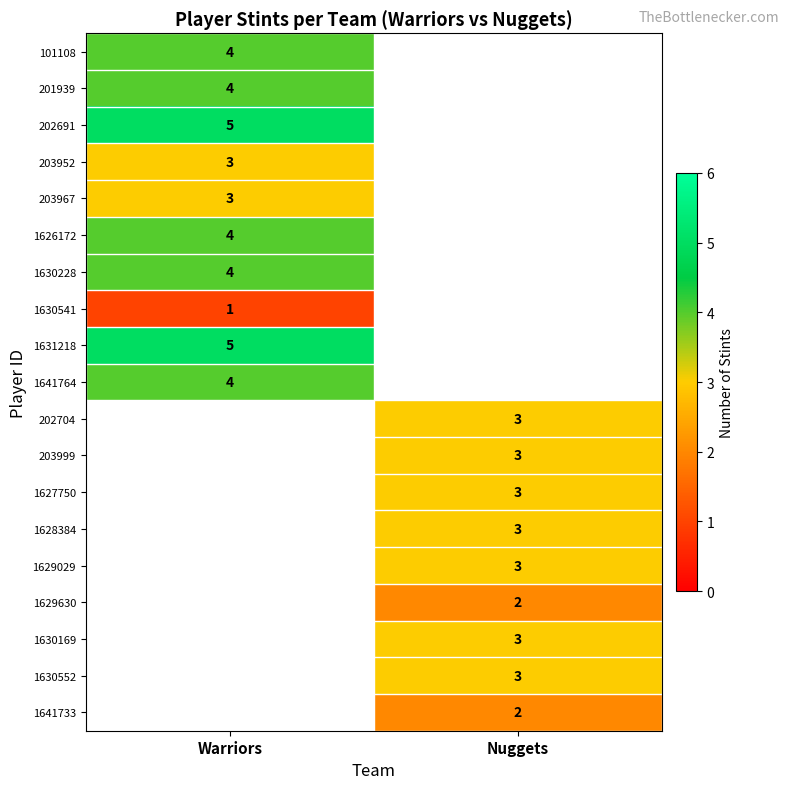

Is it true that 1629029 equals 3 at Nuggets?

True